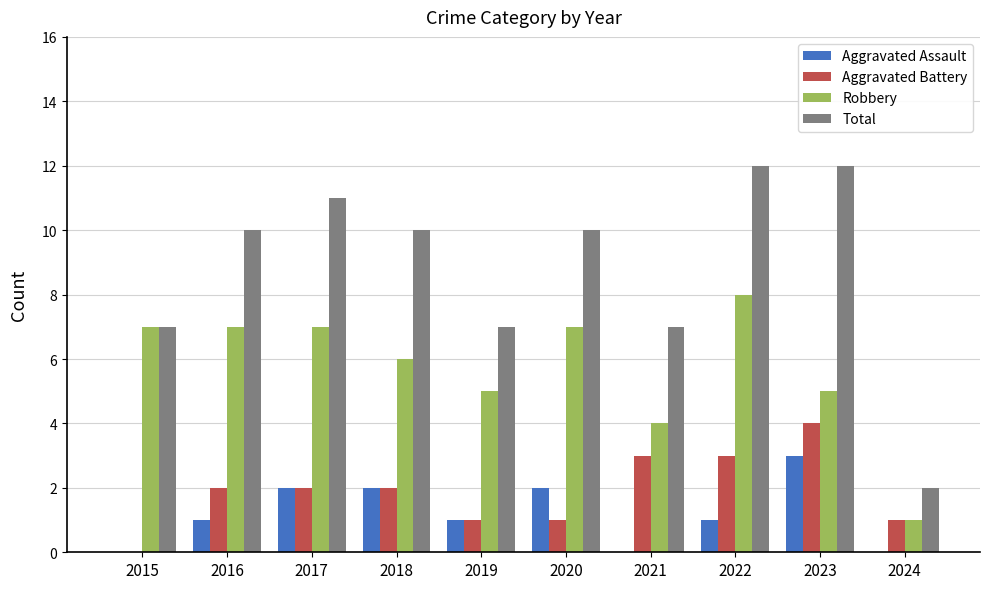

What is the sum of the Aggravated Battery values at 2021 and 2023?

7